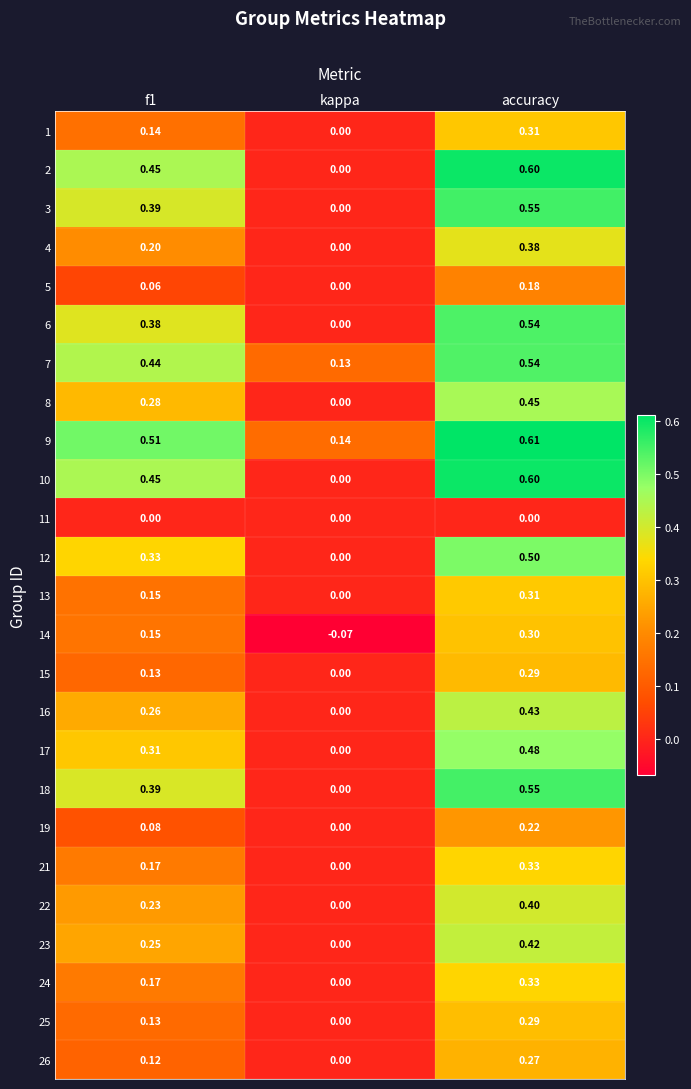

At which category is the sum across all series the highest?

accuracy